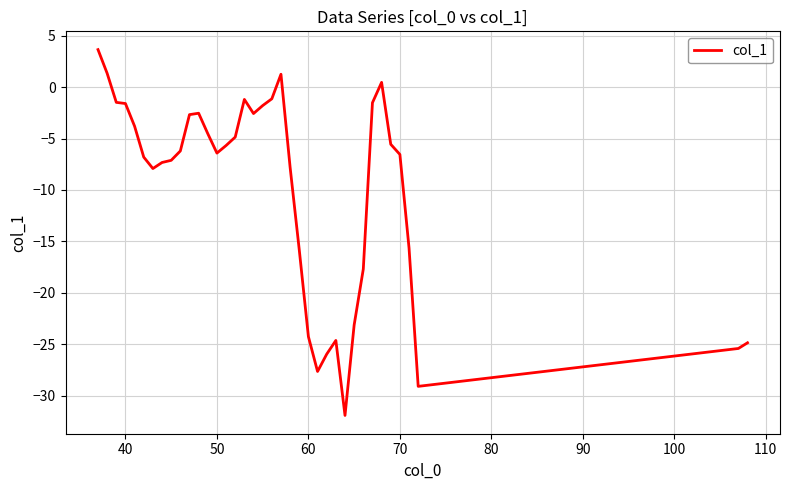

How many values are below -6?

20